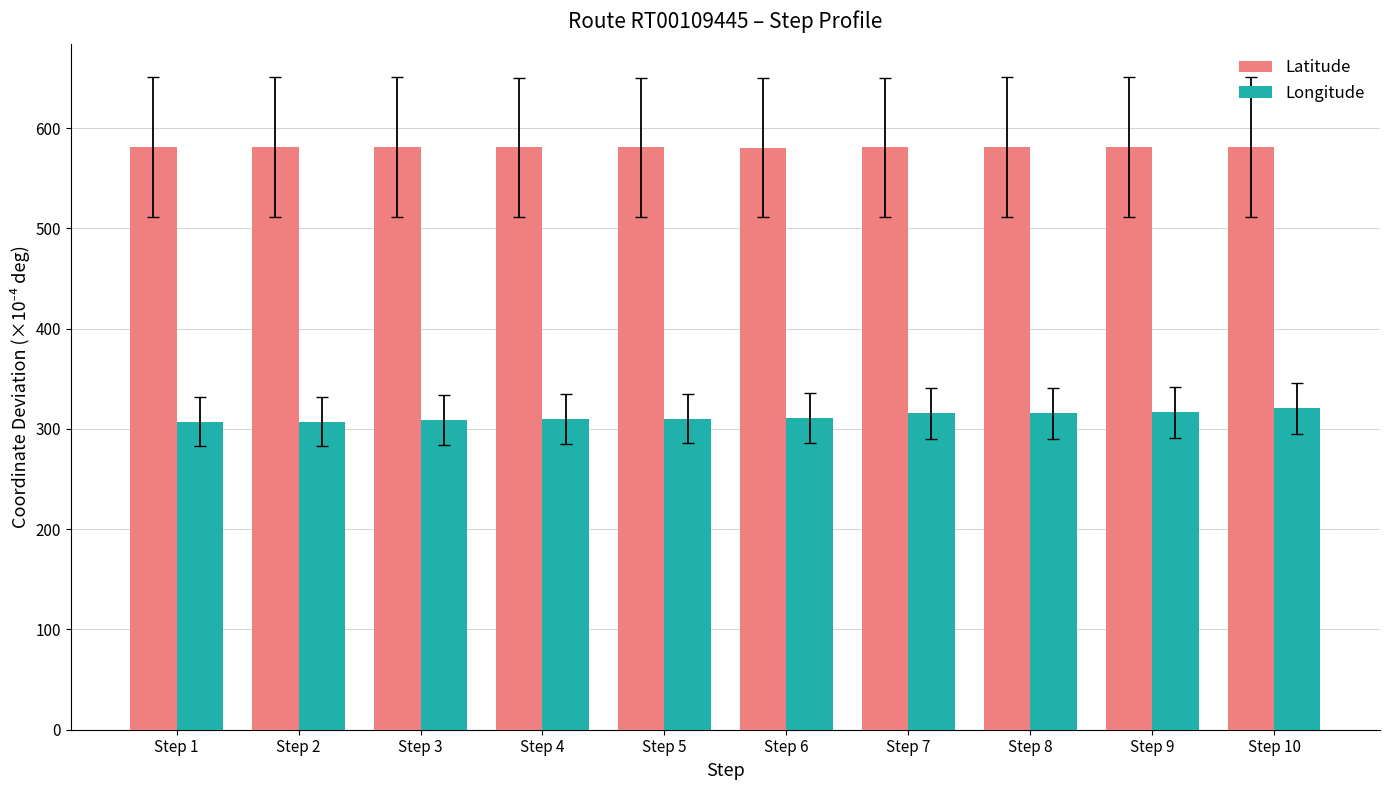

What is the difference between the highest and lowest values at Step 10?

260.7